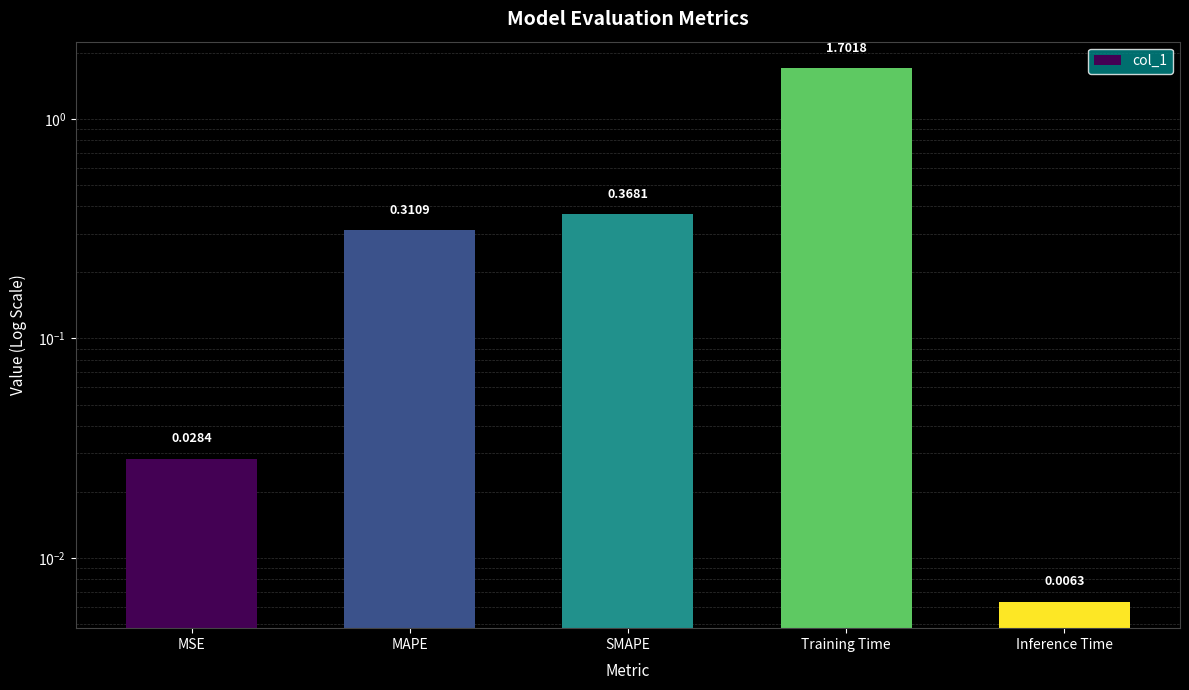

What is the label of the 5th bar from the left?

Inference Time